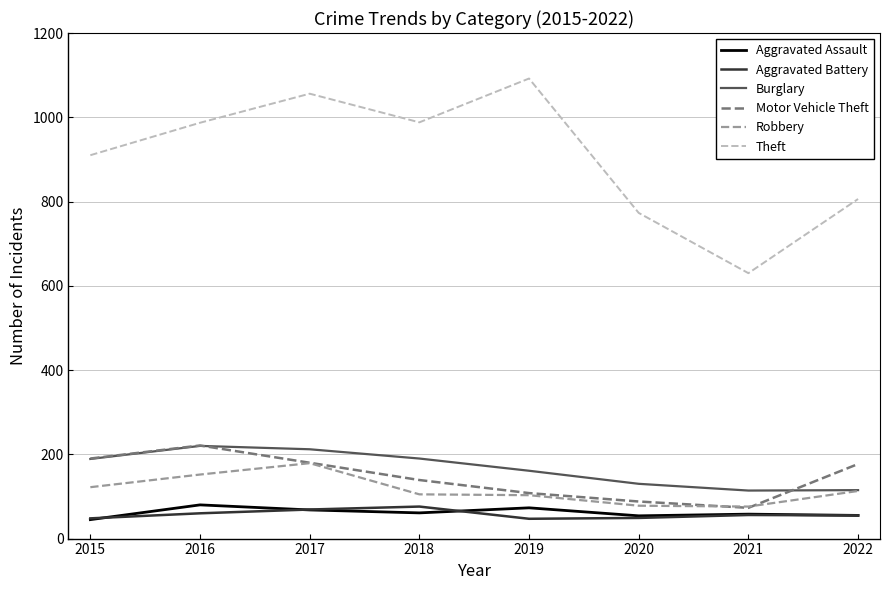

What is the average value of the Aggravated Battery series?

58